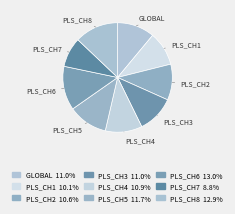

Count the number of slices in the pie.

9